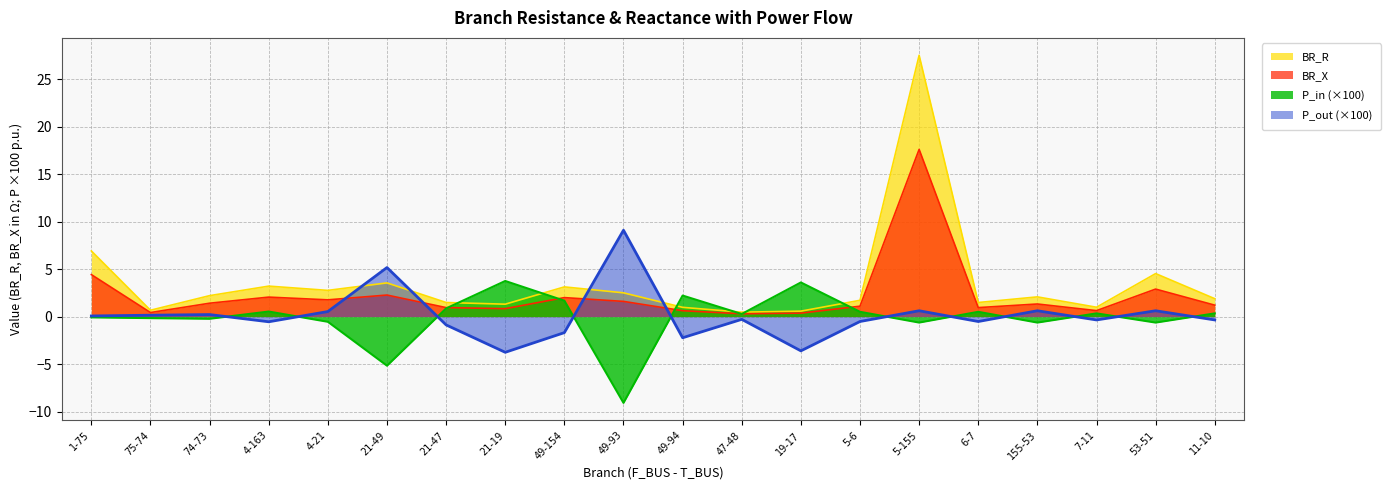

How many negative values does the P_out series have?

11